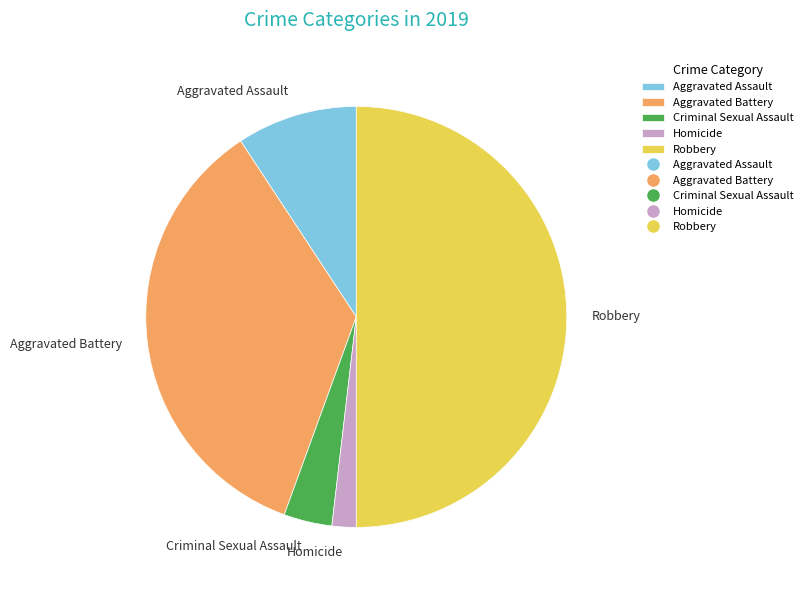

What is the largest slice in the pie chart?

Robbery